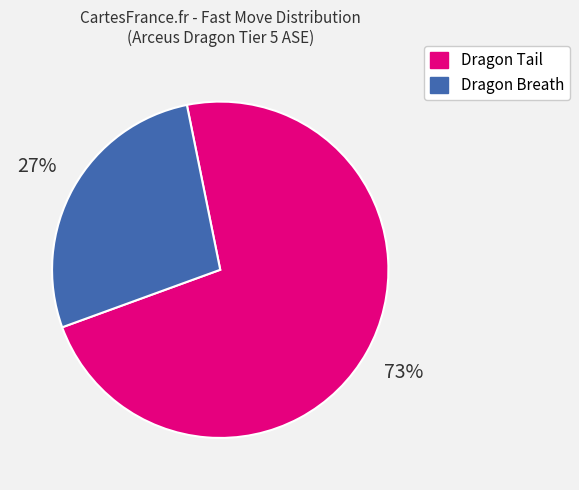

To the nearest percent, what is the combined percentage of Dragon Tail and Dragon Breath?

100%